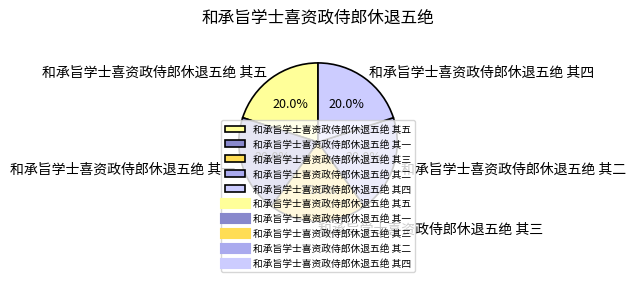

What percentage do 和承旨学士喜资政侍郎休退五绝 其五 and 和承旨学士喜资政侍郎休退五绝 其二 together represent?

40.0%